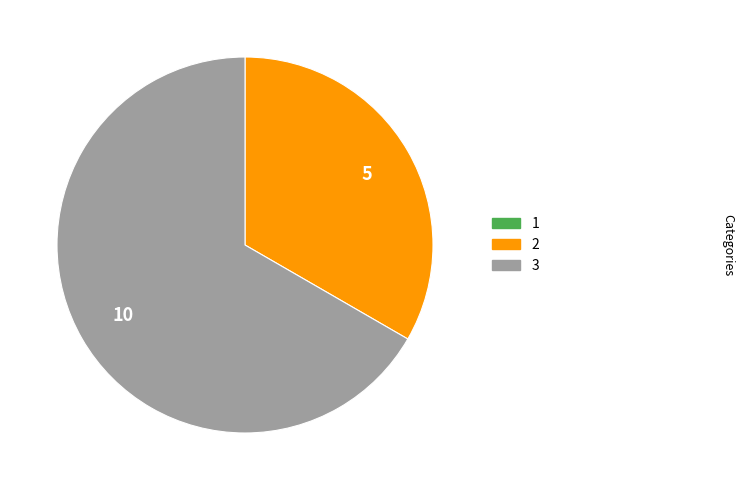

Which slice is the largest?

3